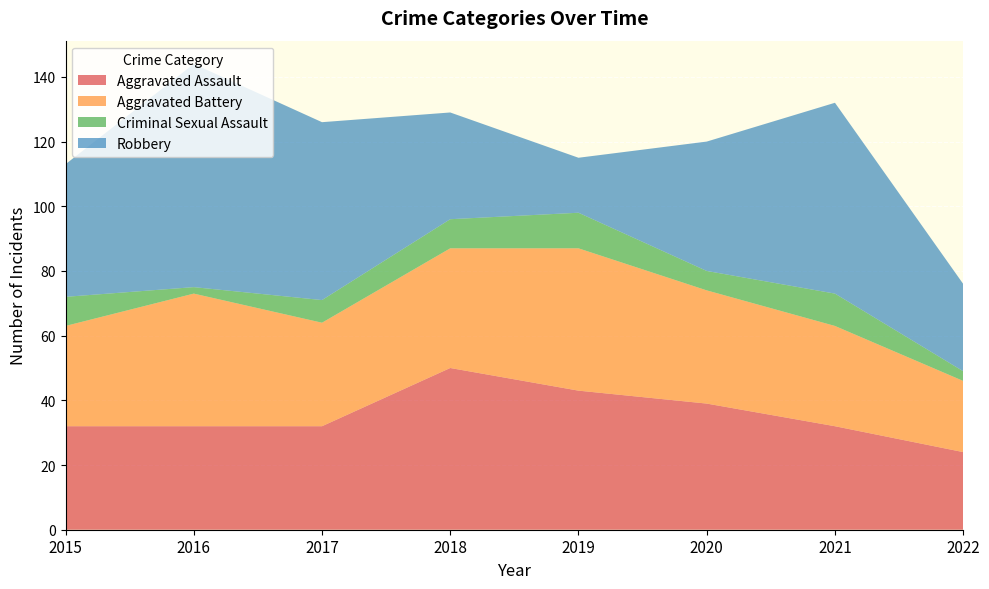

Reading left to right, list all the values displayed in this chart.

Aggravated Assault: 2015=32	2016=32	2017=32	2018=50	2019=43	2020=39	2021=32	2022=24
Aggravated Battery: 2015=31	2016=41	2017=32	2018=37	2019=44	2020=35	2021=31	2022=22
Criminal Sexual Assault: 2015=9	2016=2	2017=7	2018=9	2019=11	2020=6	2021=10	2022=3
Robbery: 2015=41	2016=69	2017=55	2018=33	2019=17	2020=40	2021=59	2022=27